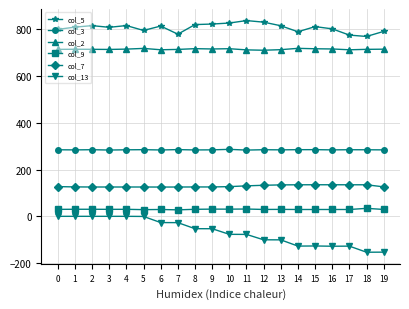

True or false: col_7 and col_2 cross at least once.

False